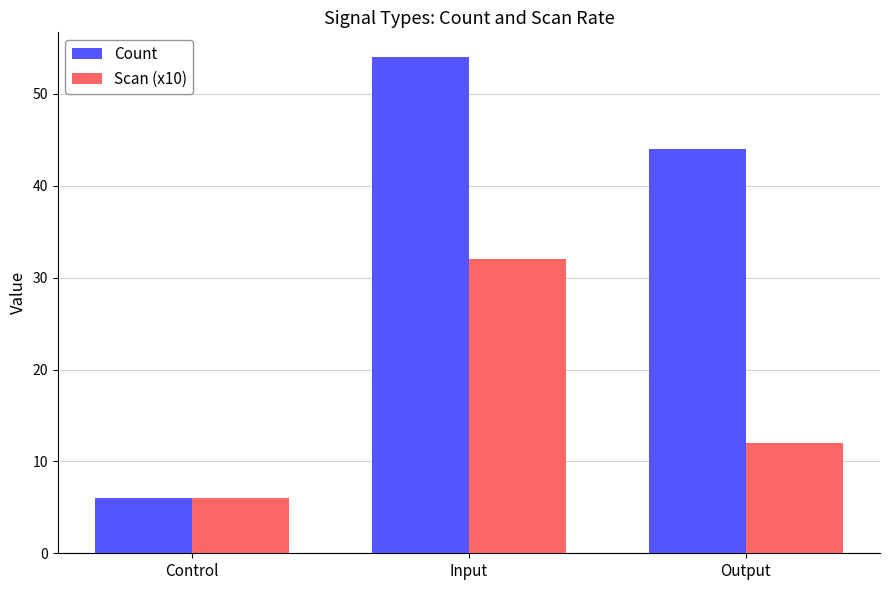

Which series has the largest range (max minus min)?

Count